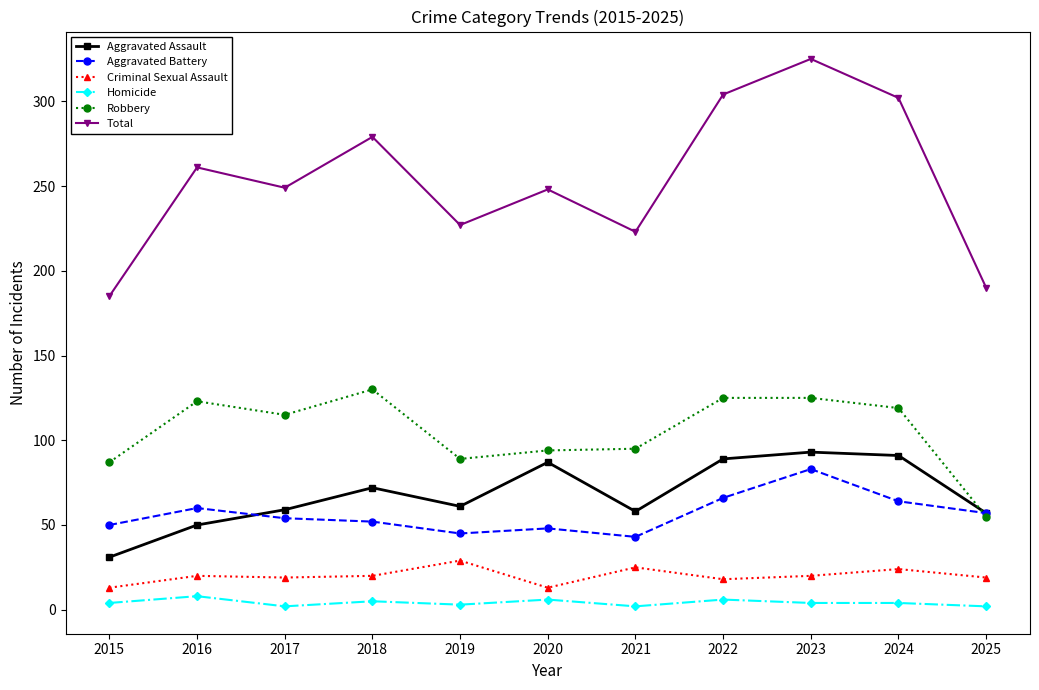

What is the lowest value of the Robbery series?

55